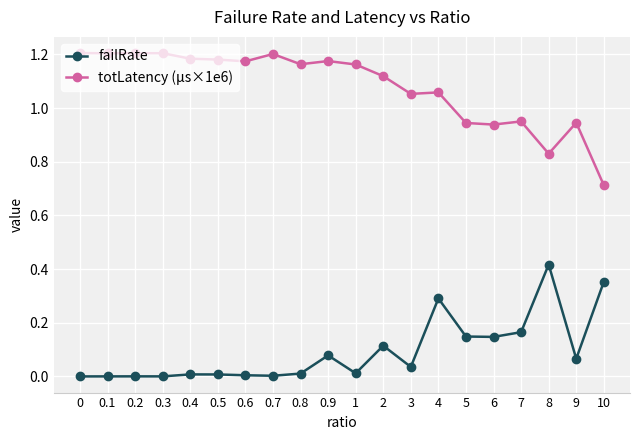

True or false: failRate has more than 2 interior local peaks.

True